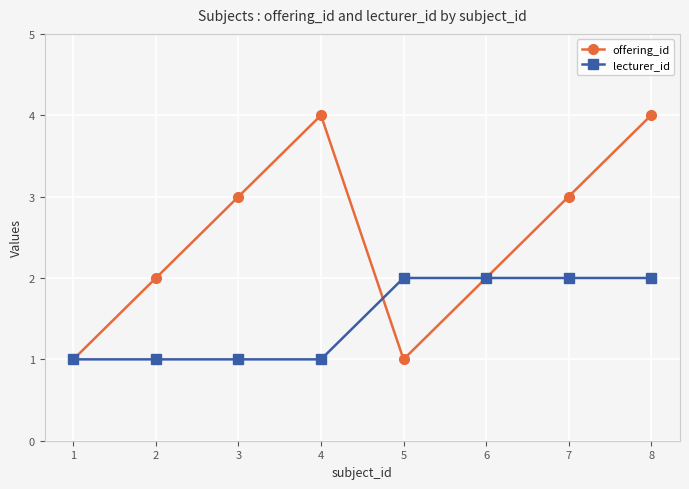

What is the greatest value displayed?

4